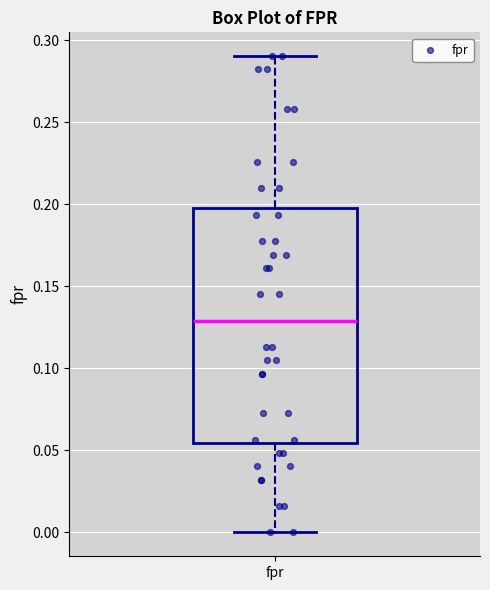

Read this box plot against the y-axis: the position of the median line, the range covered by the box, and the ends of both whiskers. The values are not printed on the chart, so give them approximately, as read against the axis.

median 0.130, box 0.055 to 0.200, whiskers 0.000 to 0.290